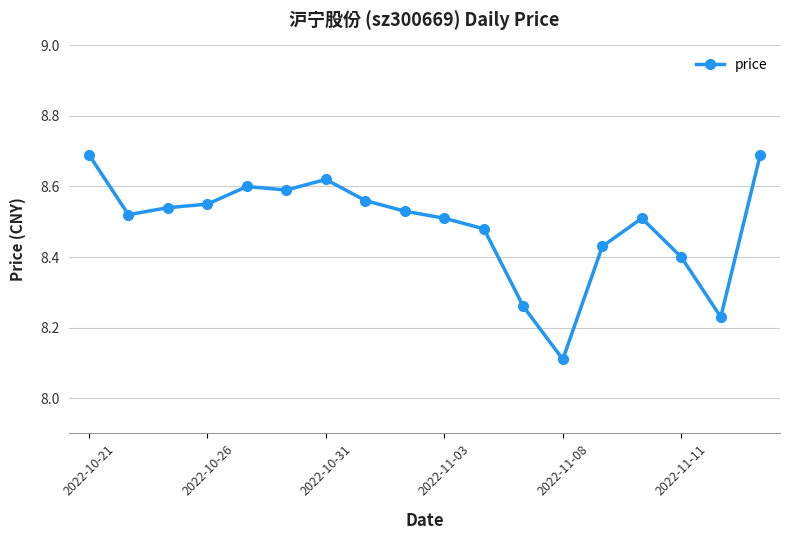

True or false: there are more than 2 points higher than both neighbors.

True